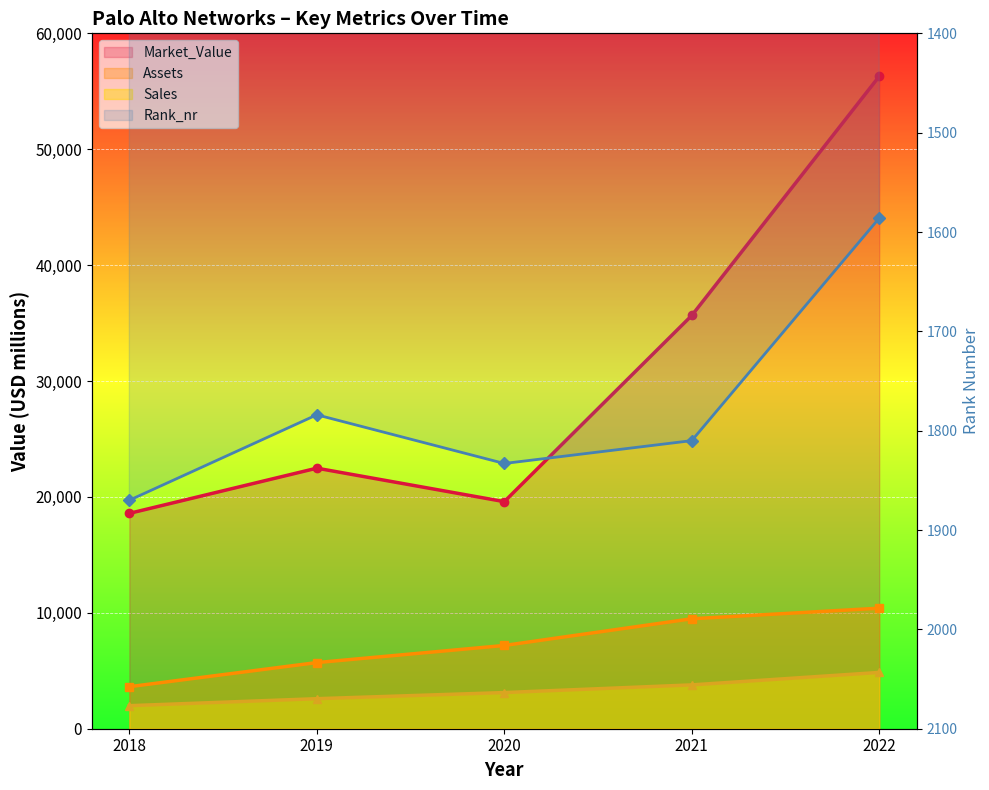

Is the value of Rank_nr at 2022 greater than the value of Sales at 2018?

No